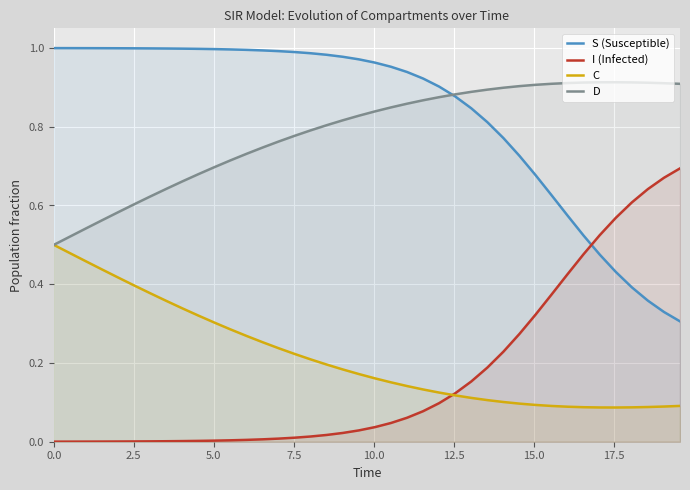

What is the difference between the maximum and minimum values in the C series?

0.4